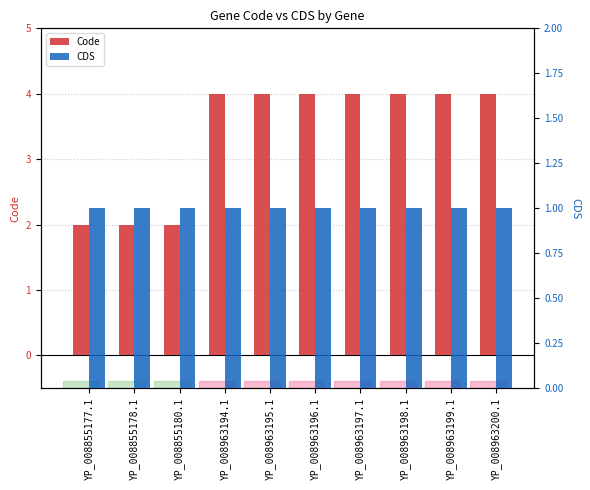

Does the chart contain stacked bars?

No